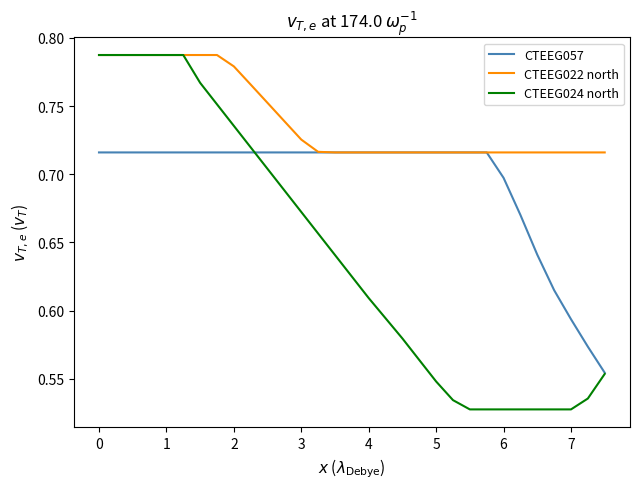

What is the difference between the maximum and minimum values in the CTEEG024 north series?

0.3